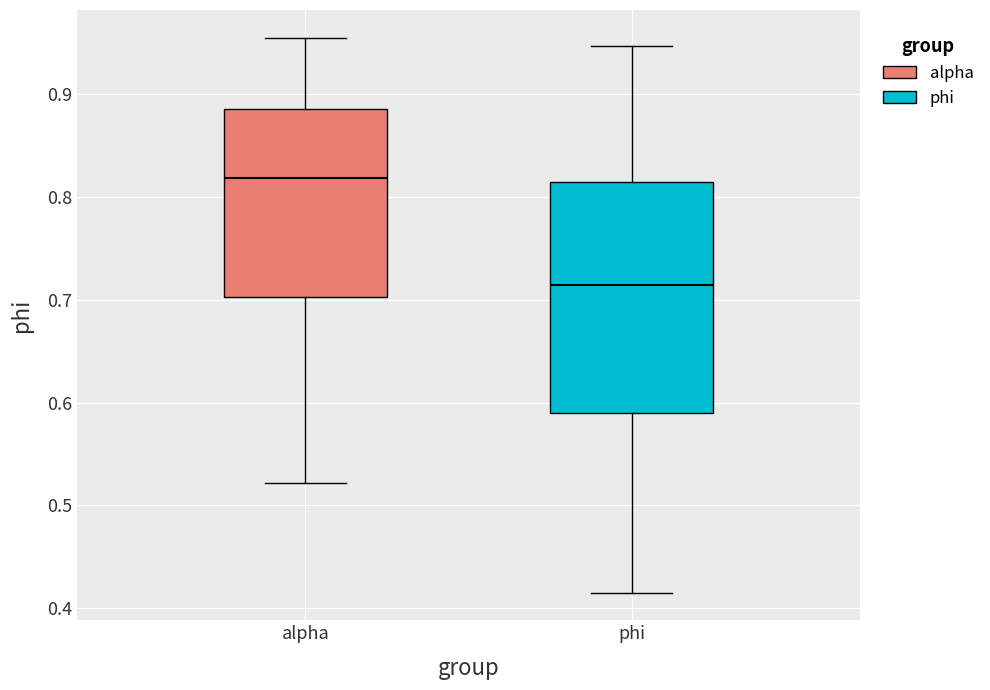

Which box is the tallest, from its lower edge to its upper edge?

phi